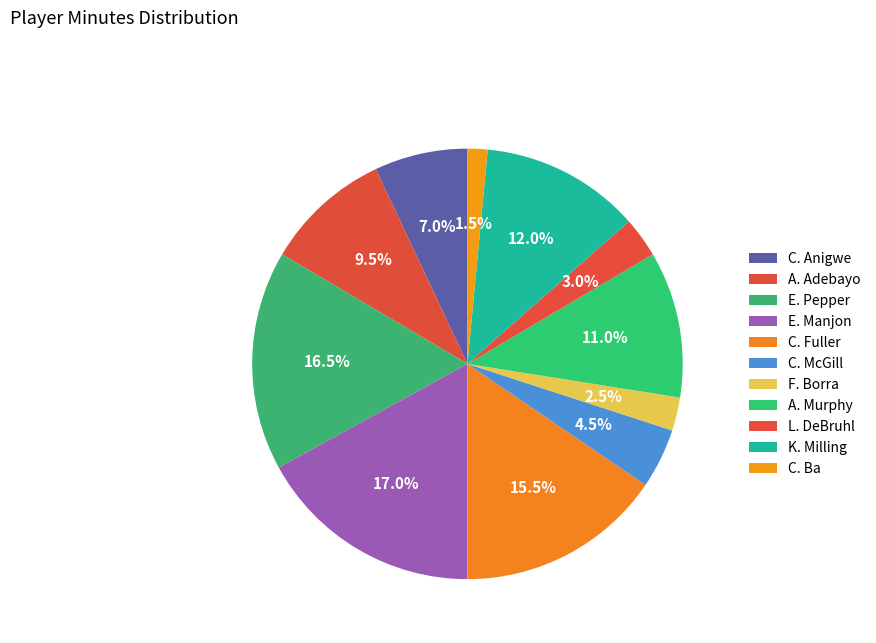

Is it true that A. Adebayo is 10% of the pie?

True